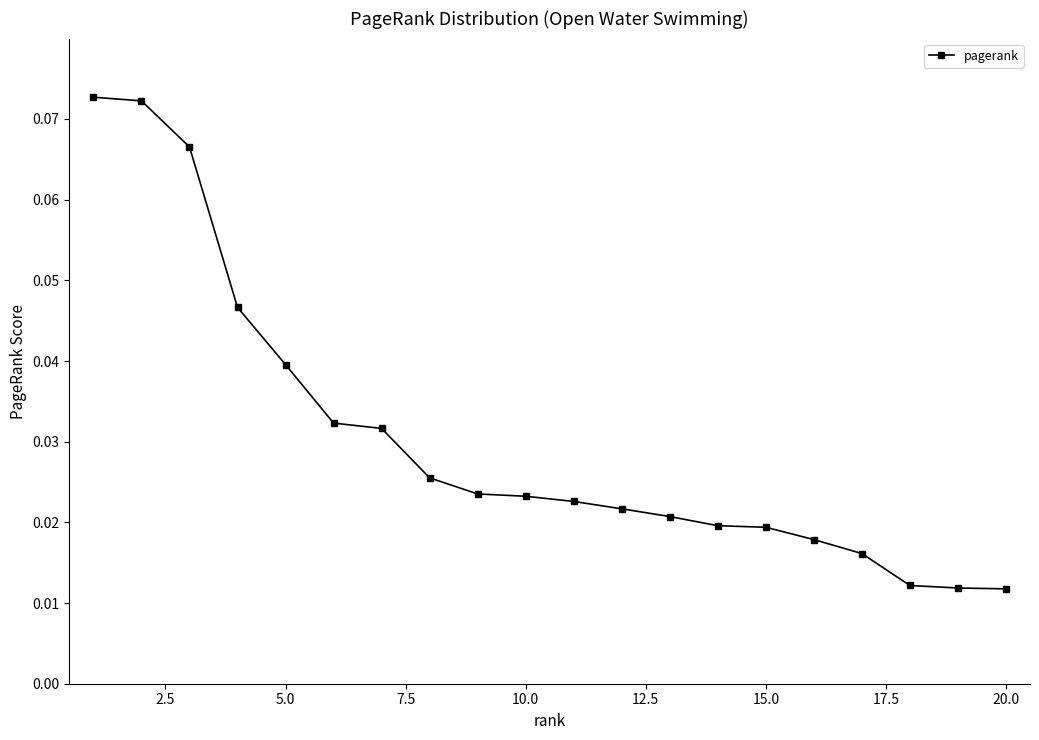

How many values are between 0 and 1?

20